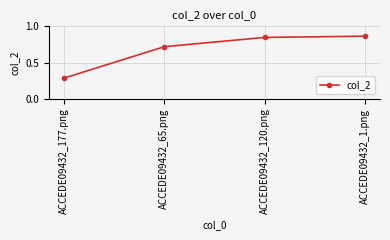

List the labels in order of value, largest first.

ACCEDE09432_1.png, ACCEDE09432_120.png, ACCEDE09432_65.png, ACCEDE09432_177.png